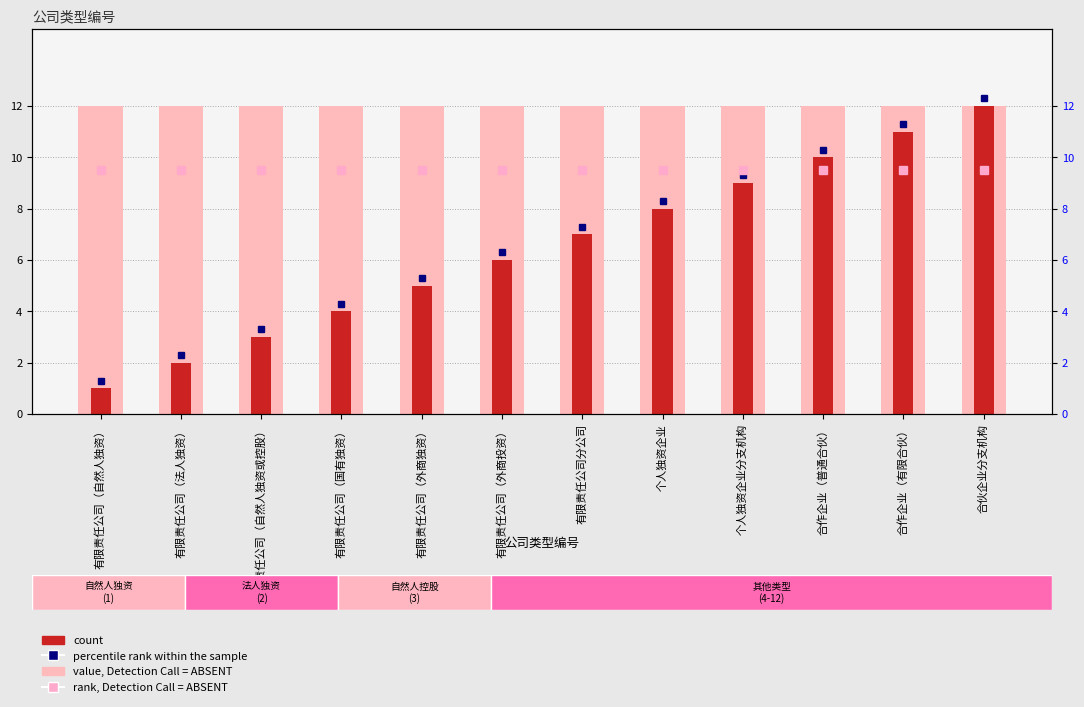

At which label does count first exceed 7?

个人独资企业